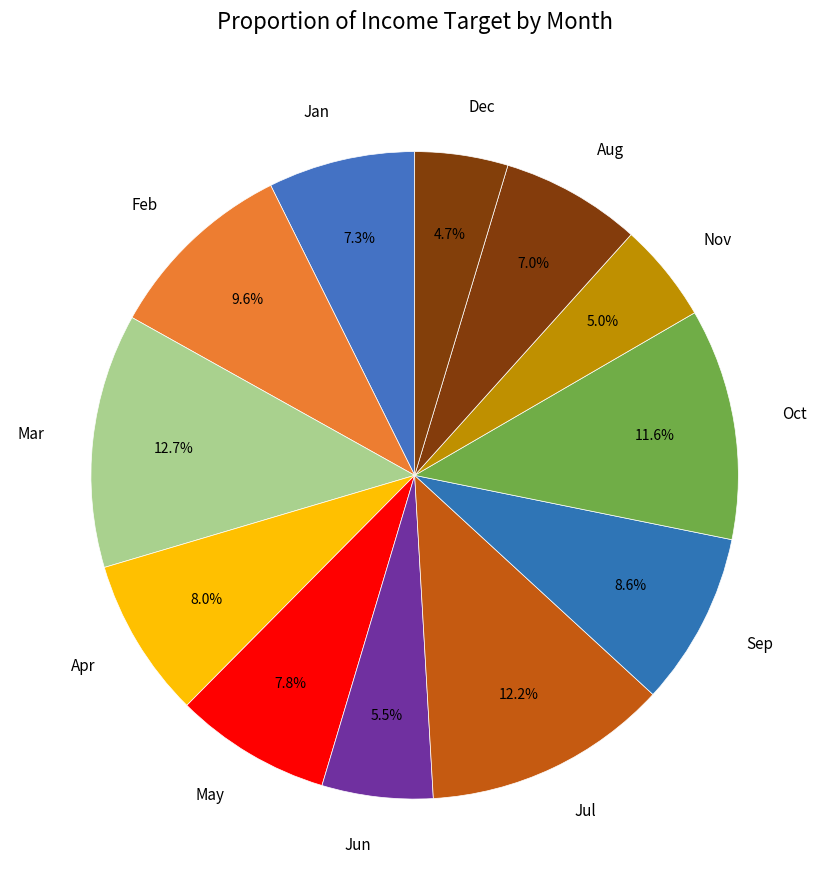

What percentage is the Oct slice, to the nearest percent?

12%